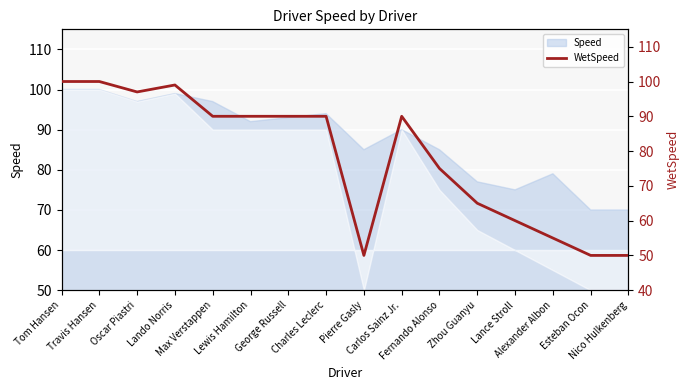

True or false: the data shows 75 at Fernando Alonso.

True